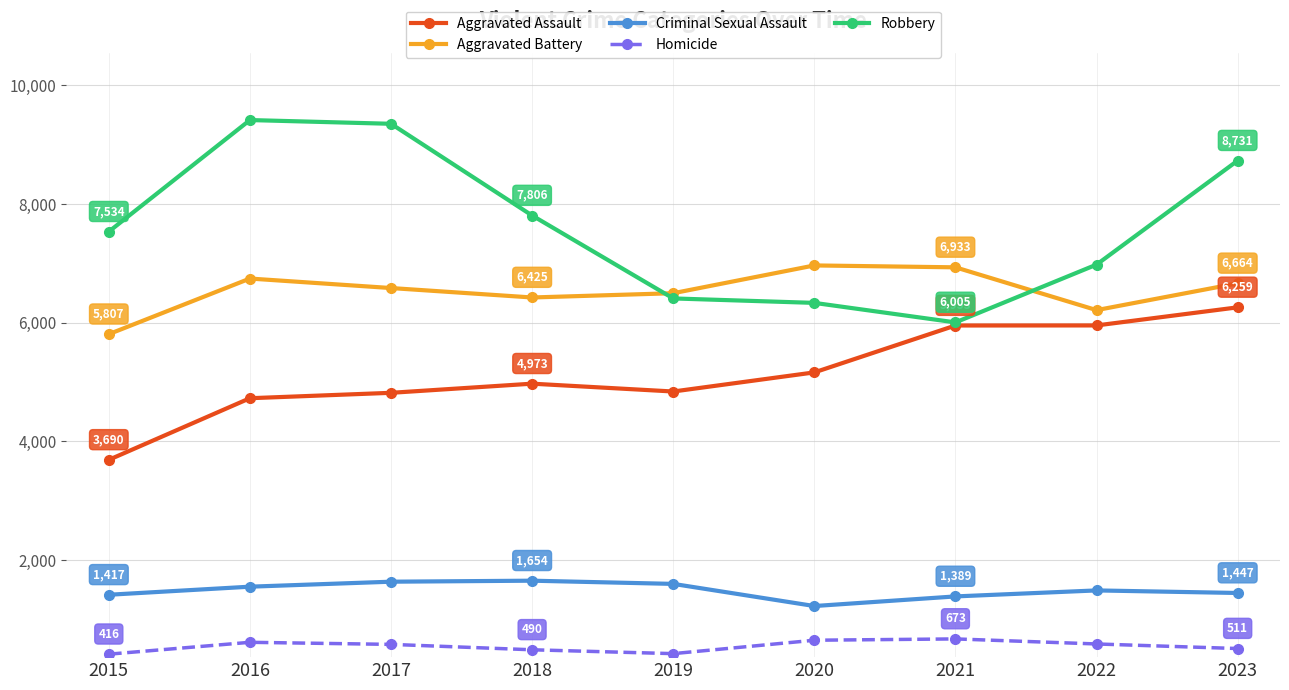

What is the sum of all Aggravated Assault values?

46380